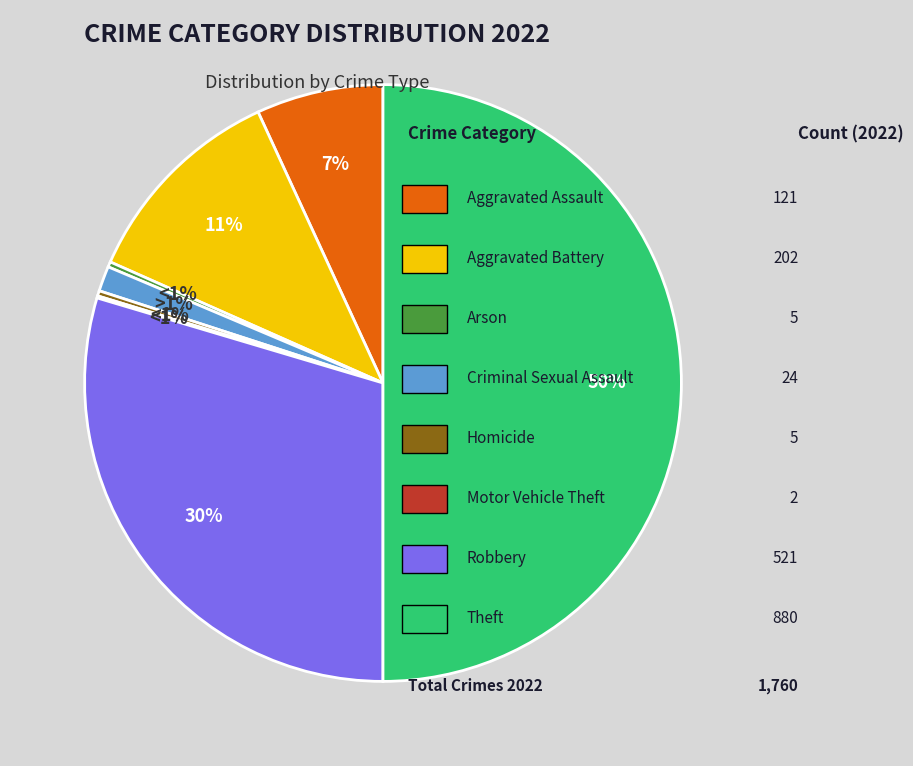

True or false: Criminal Sexual Assault accounts for 11% of the total.

False